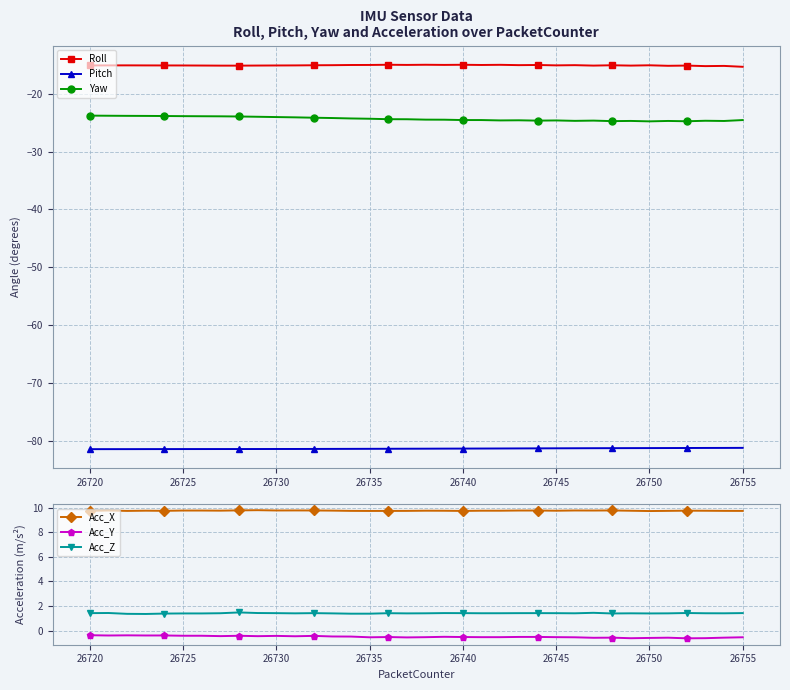

True or false: Acc_X and Acc_Y intersect in this chart.

False